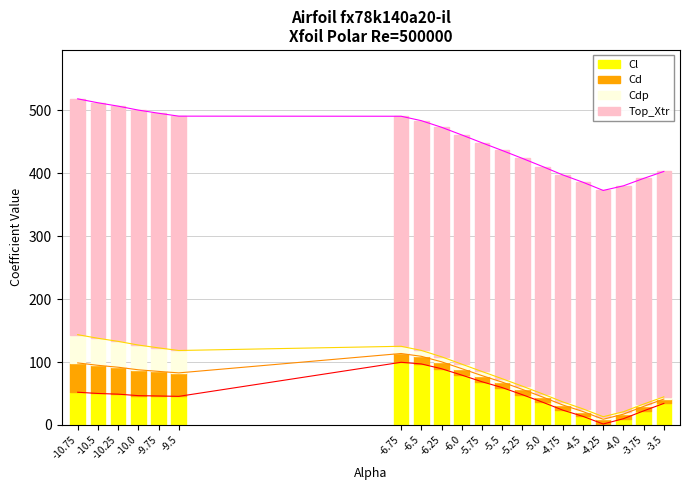

What is the average value of the Cd series?

18.9